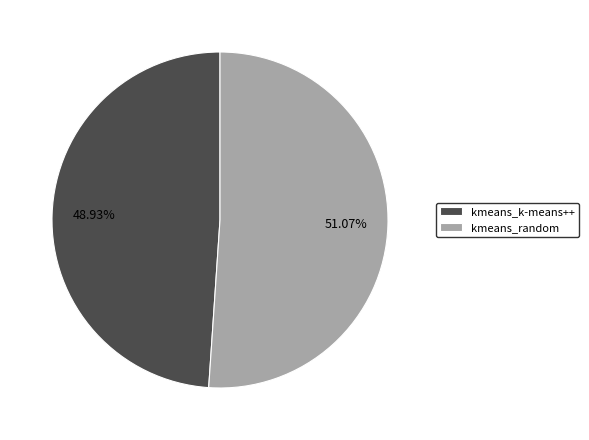

Combined, what portion of the pie is kmeans_random and kmeans_k-means++?

100.0%